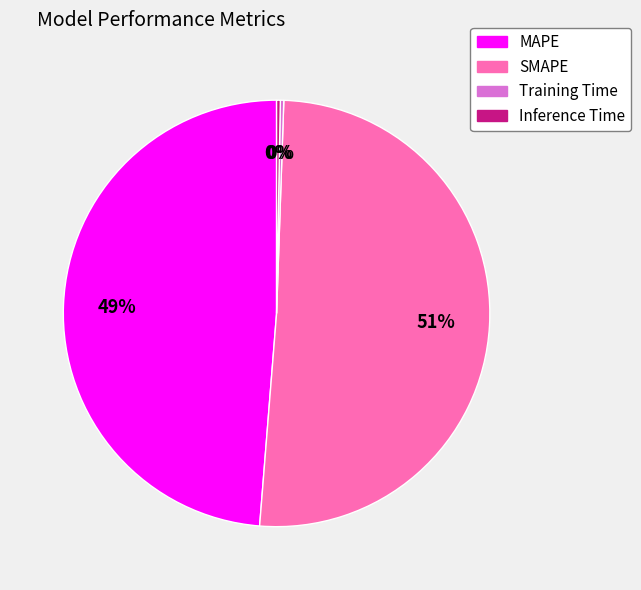

Is the sum of SMAPE and Inference Time greater than half?

Yes